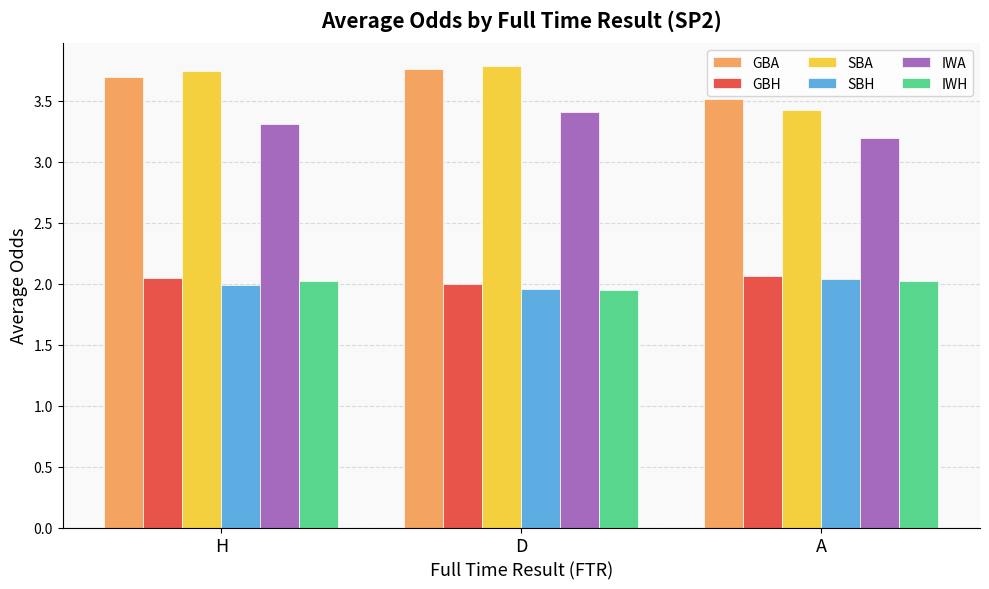

Which series changed the most between D and A?

SBA